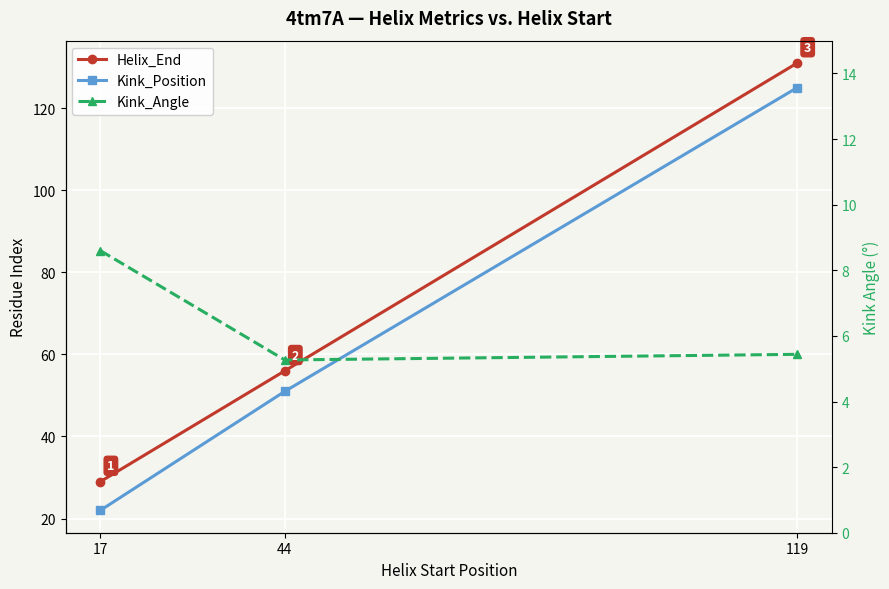

Count the Kink_Position values in the range 22 to 125.

3